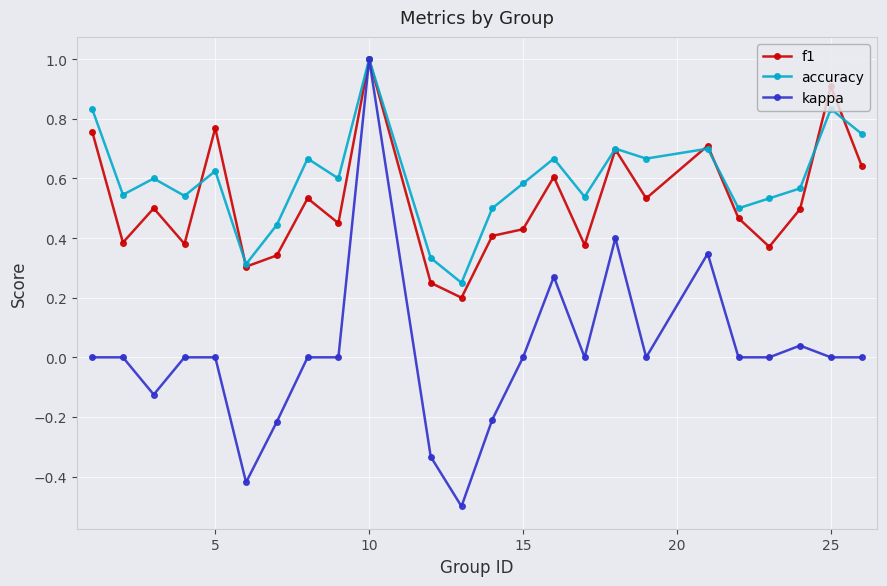

True or false: f1 has more than 1 interior local peaks.

True